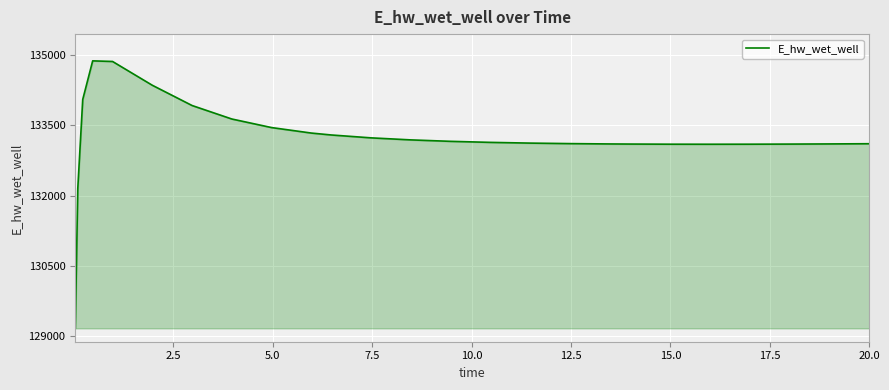

What is the smallest value displayed?

129163.8